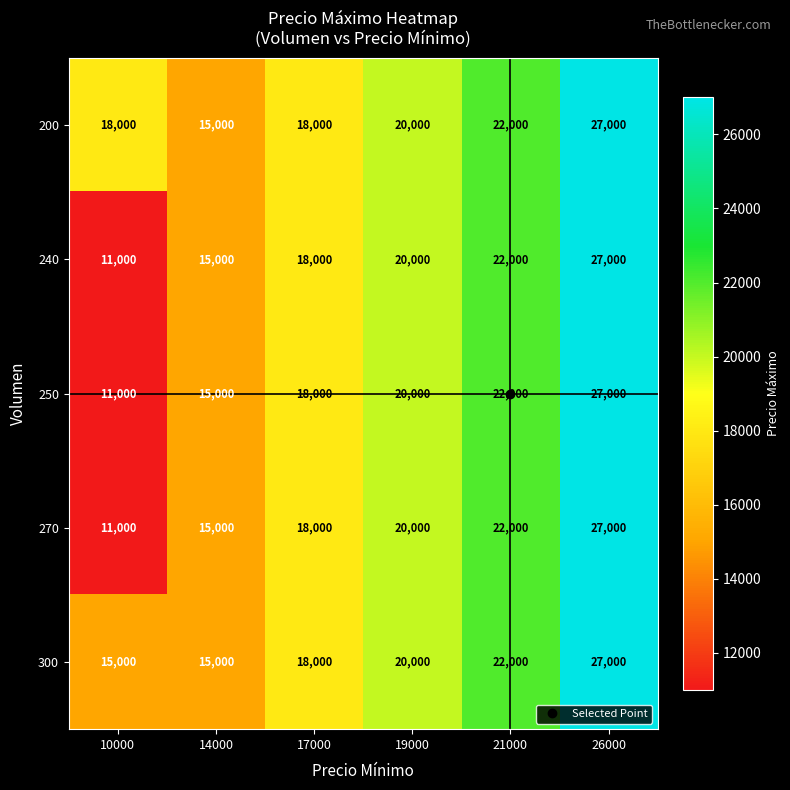

Which series has the largest total across all categories?

200